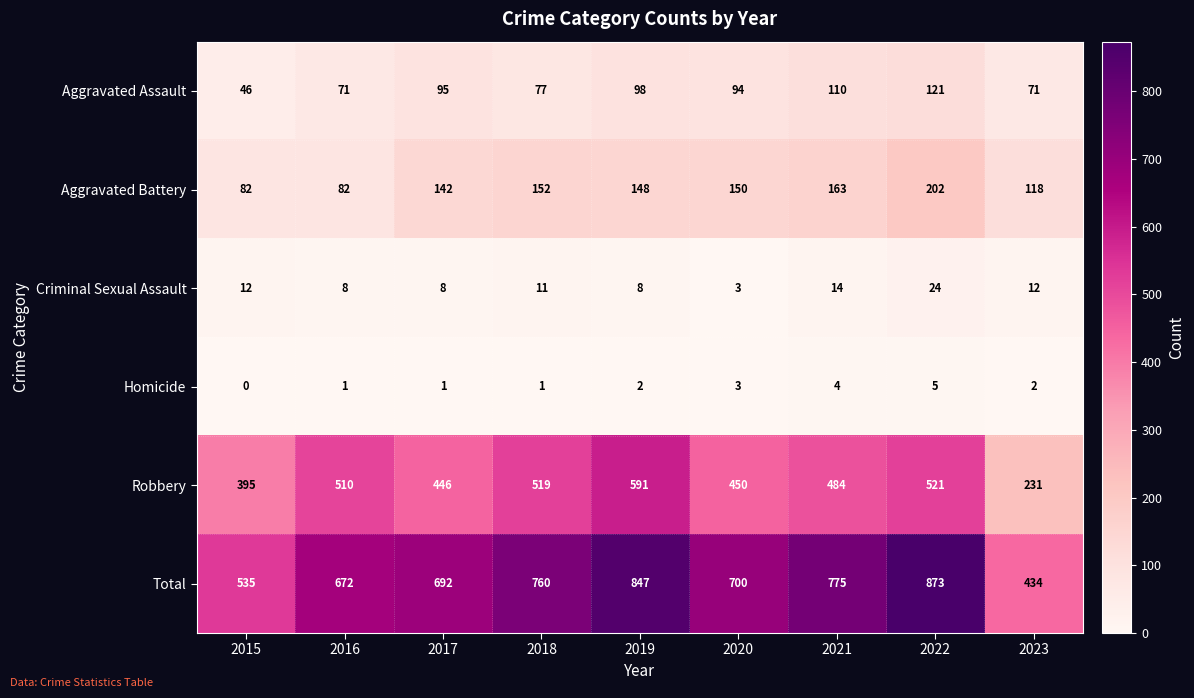

Between 2020 and 2021, which series saw the biggest shift?

Total